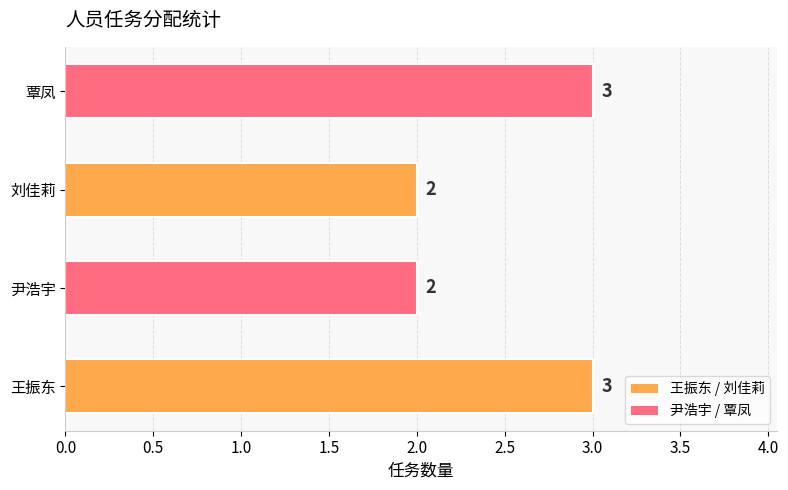

What is the sum of all values?

10